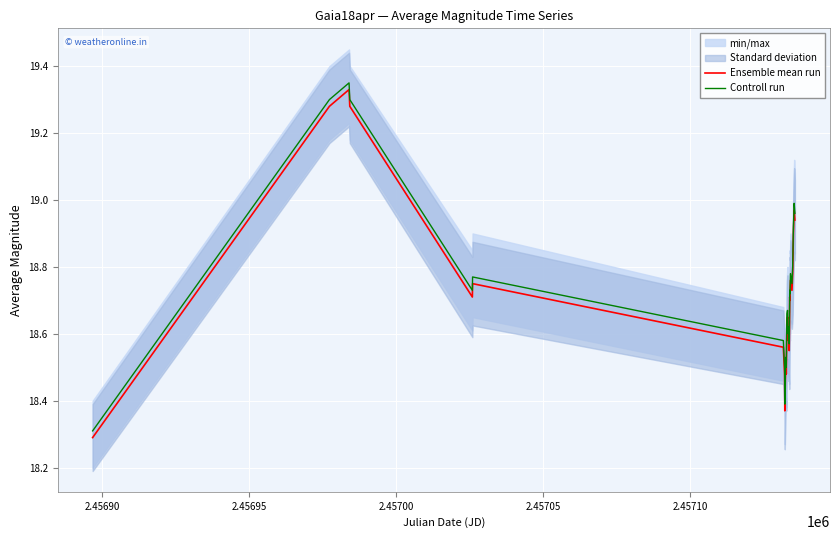

Which series has the largest range (max minus min)?

Ensemble mean run